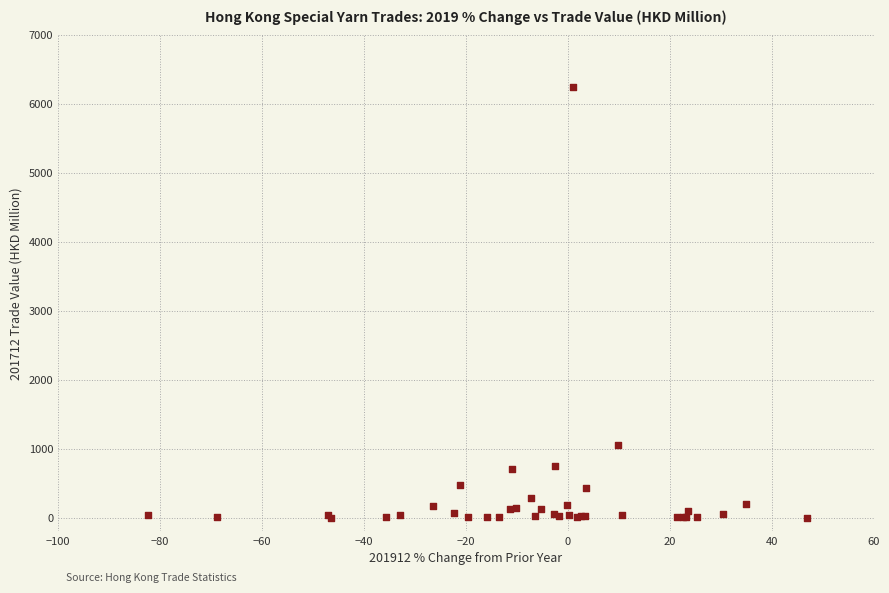

What Y value in the scatter plot is closest to 3120?

1055.5